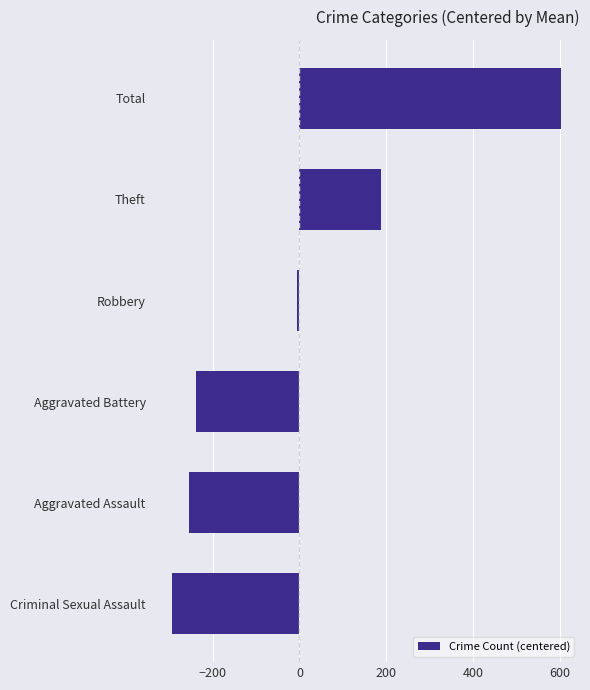

What is the minimum value shown in the chart?

-293.8